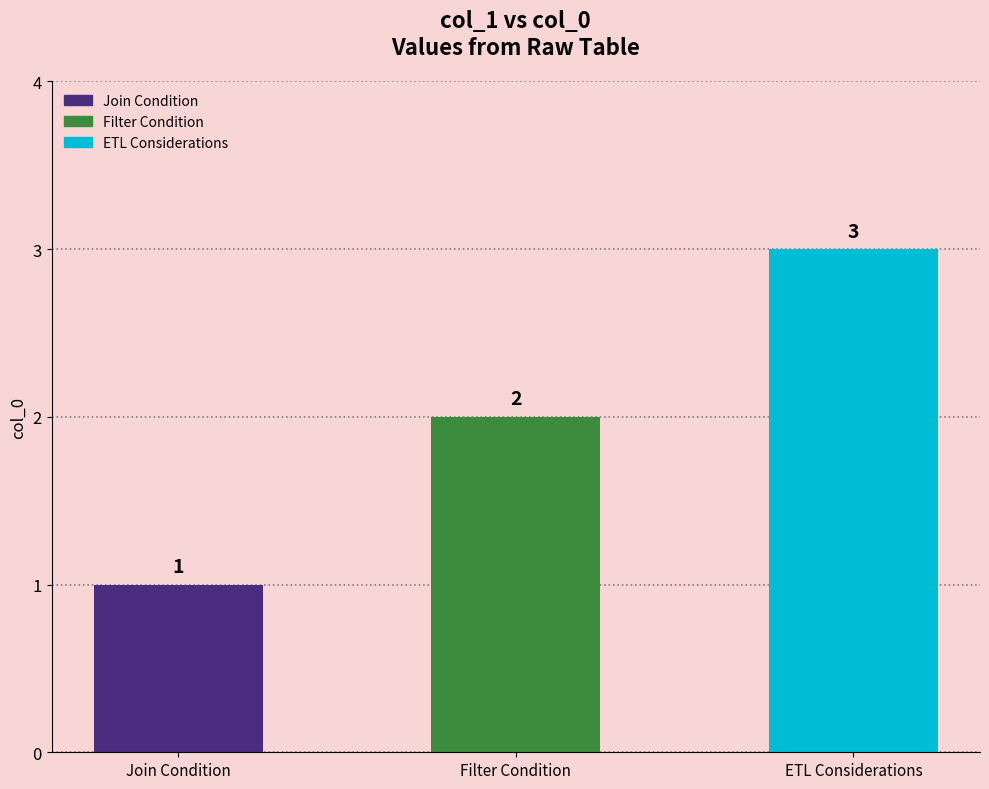

Reading right to left, what are all the values shown in this chart?

3	2	1